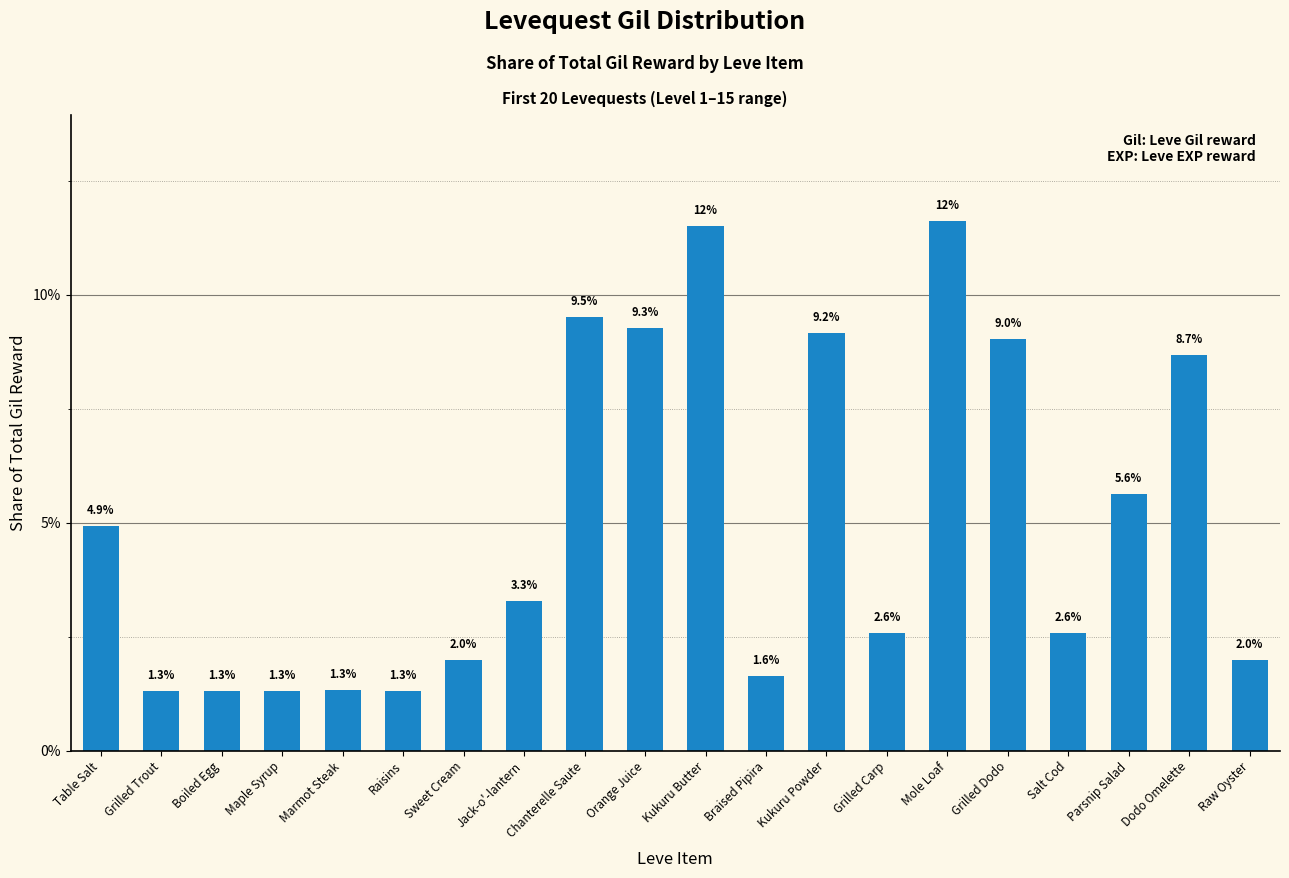

What is the label of the 13th bar from the left?

Kukuru Powder